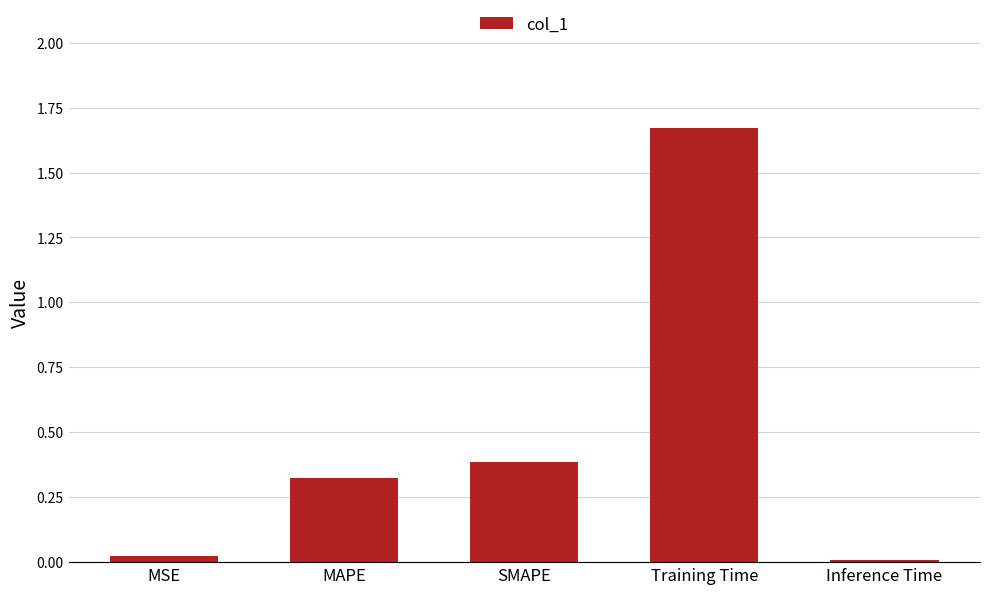

Are the bars horizontal?

No